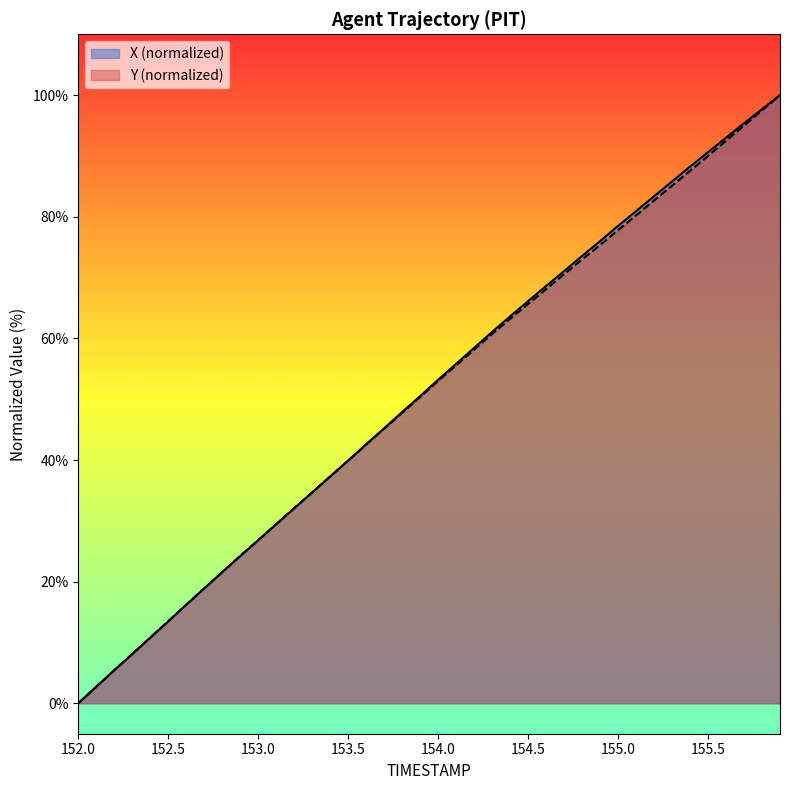

The value of X (normalized) at 152.0 is -58.6. True or false?

False